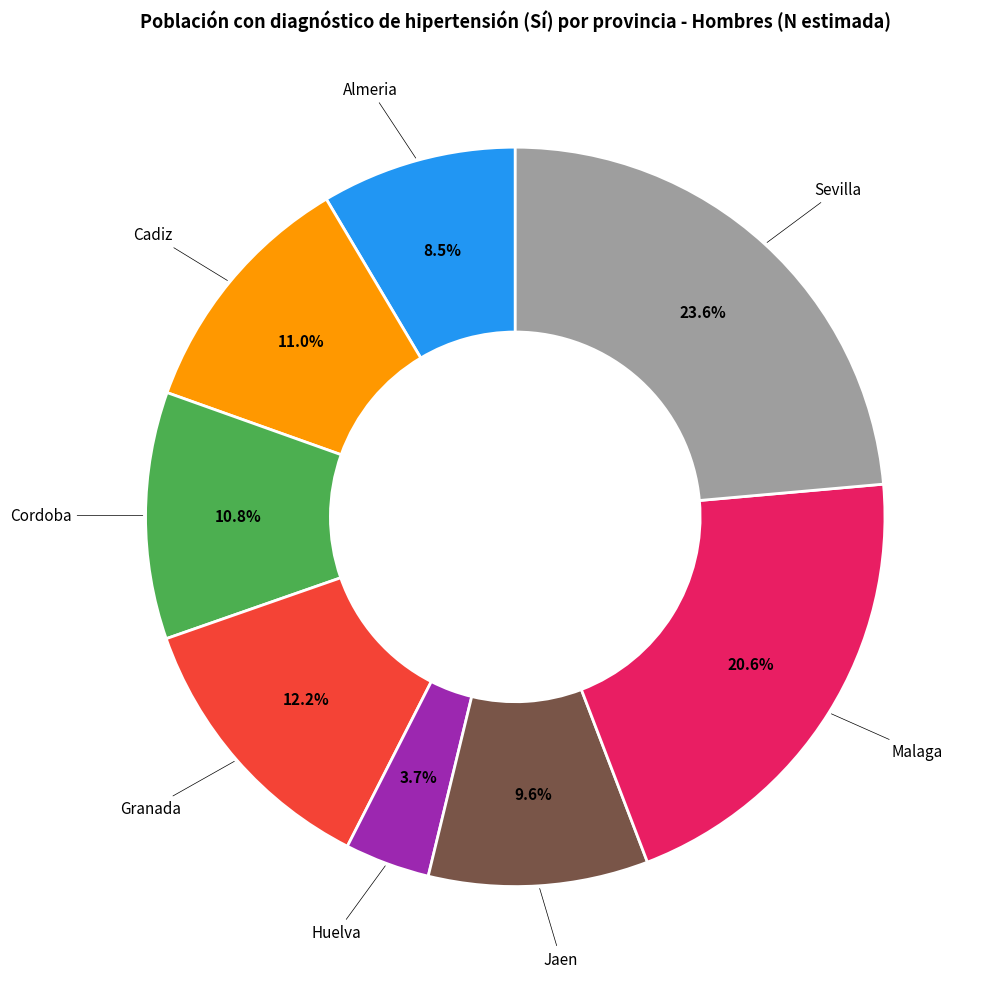

Is there a majority slice in this chart?

No